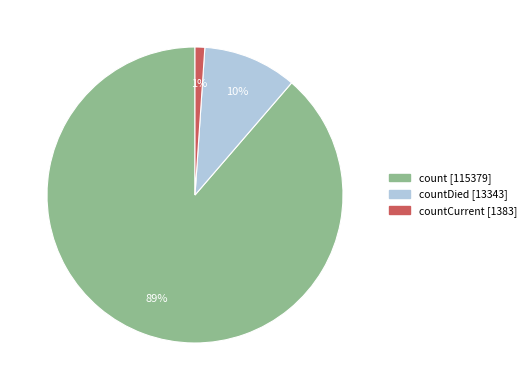

To the nearest percent, what is the difference between the largest and smallest slice percentages?

88%